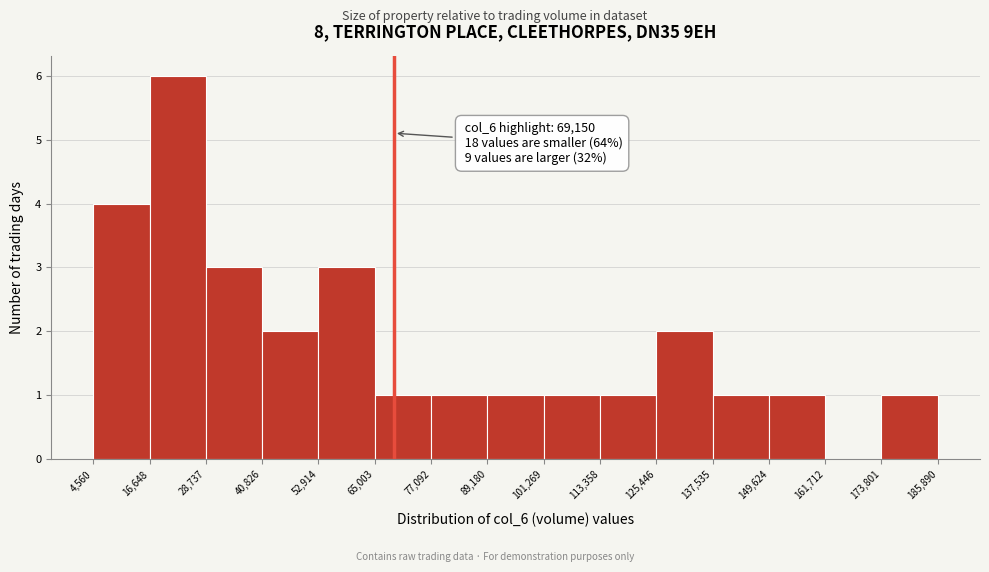

Over which range of the x-axis is the bar tallest?

16,648 to 28,737